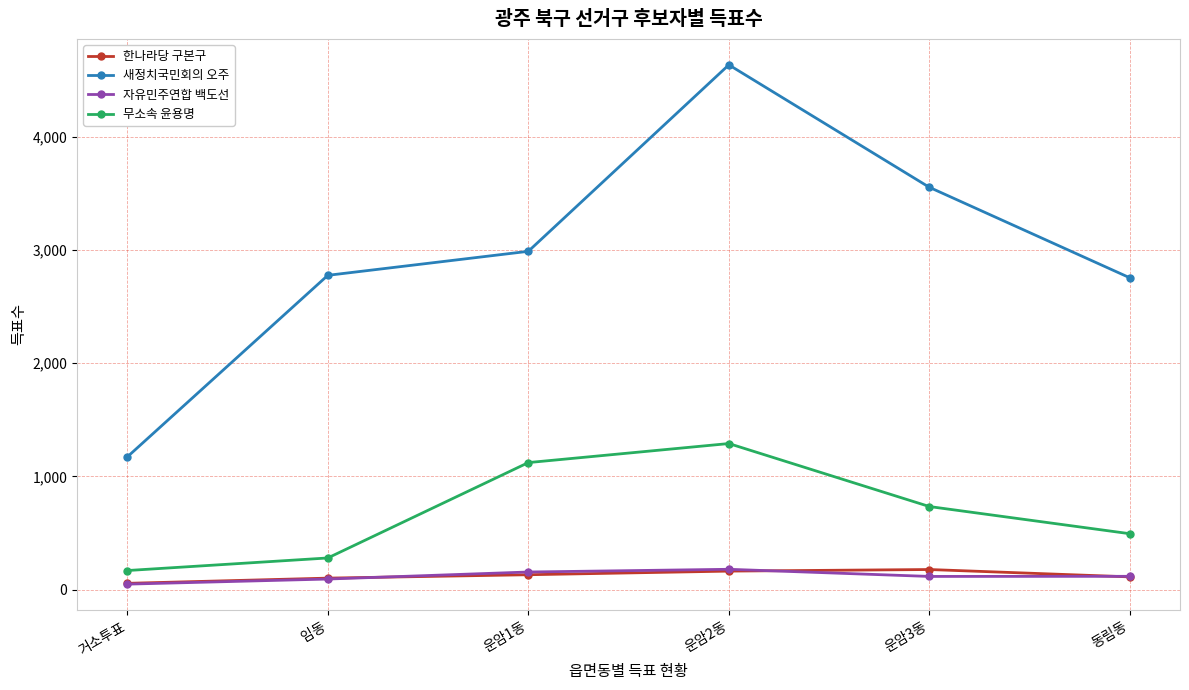

What is the difference between the highest and lowest values at 동림동?

2640